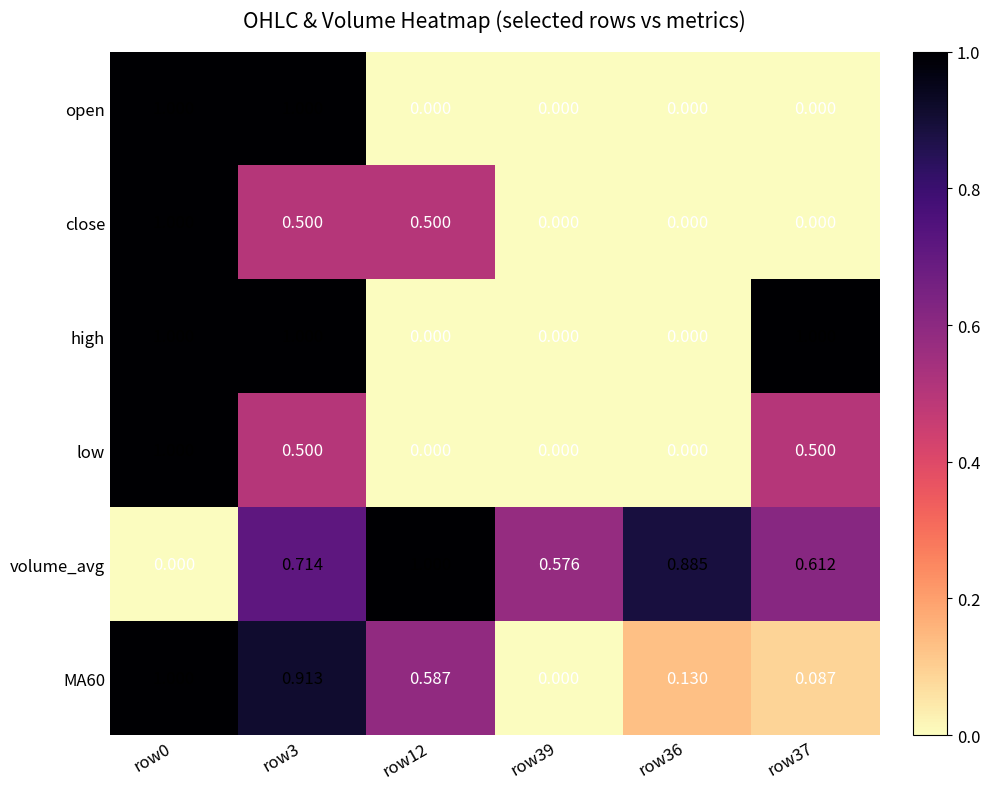

Which series has the largest total across all categories?

volume_avg